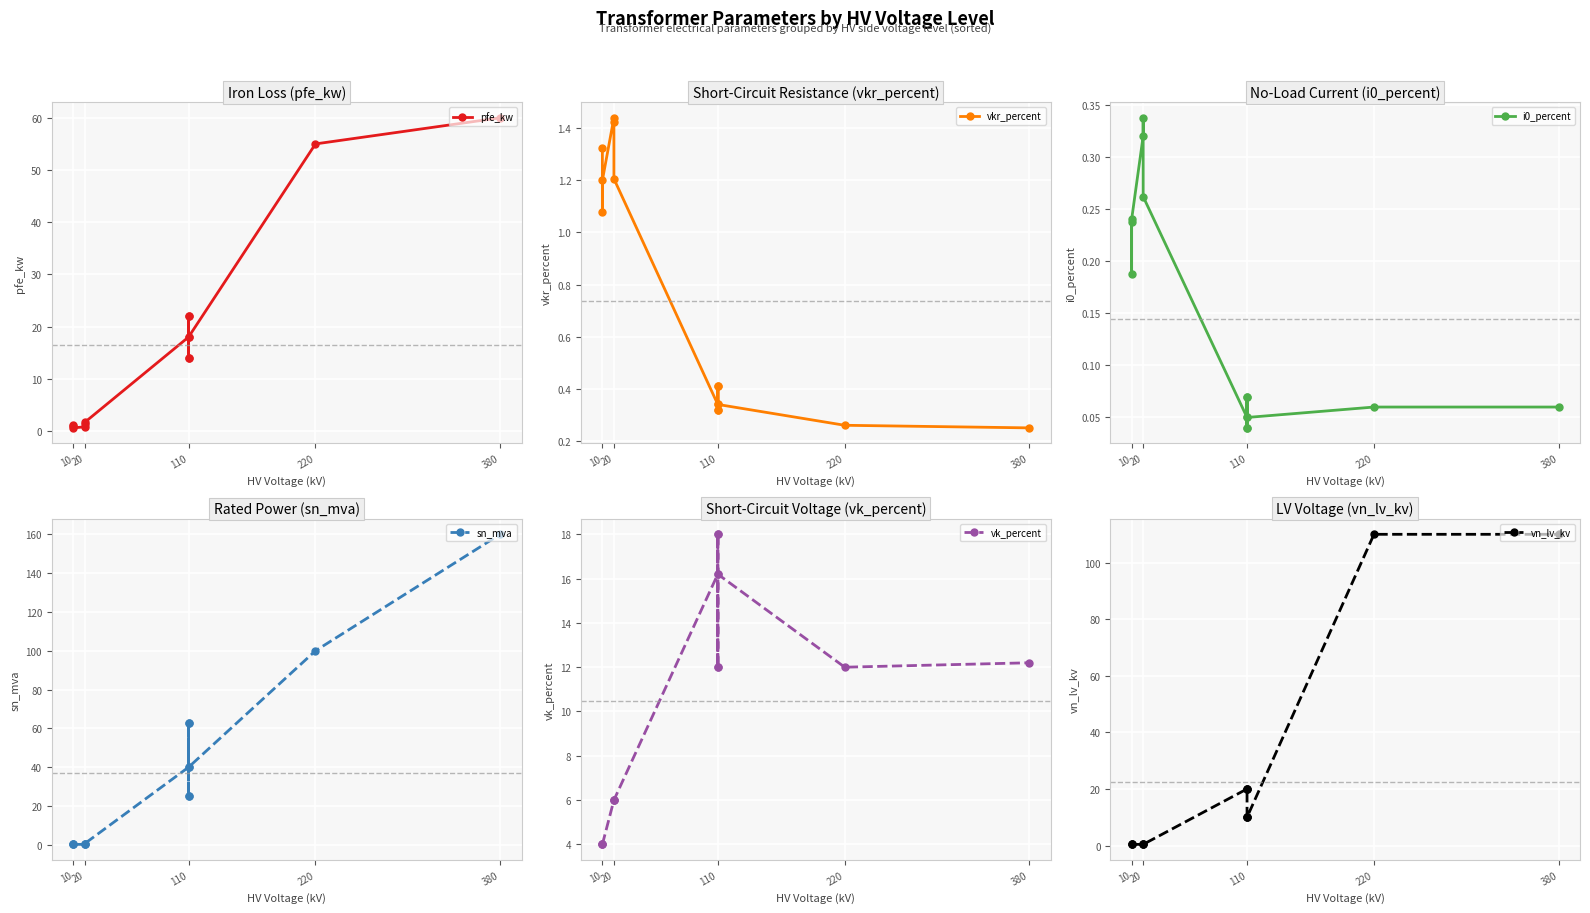

True or false: sn_mva has more than 2 interior local peaks.

True